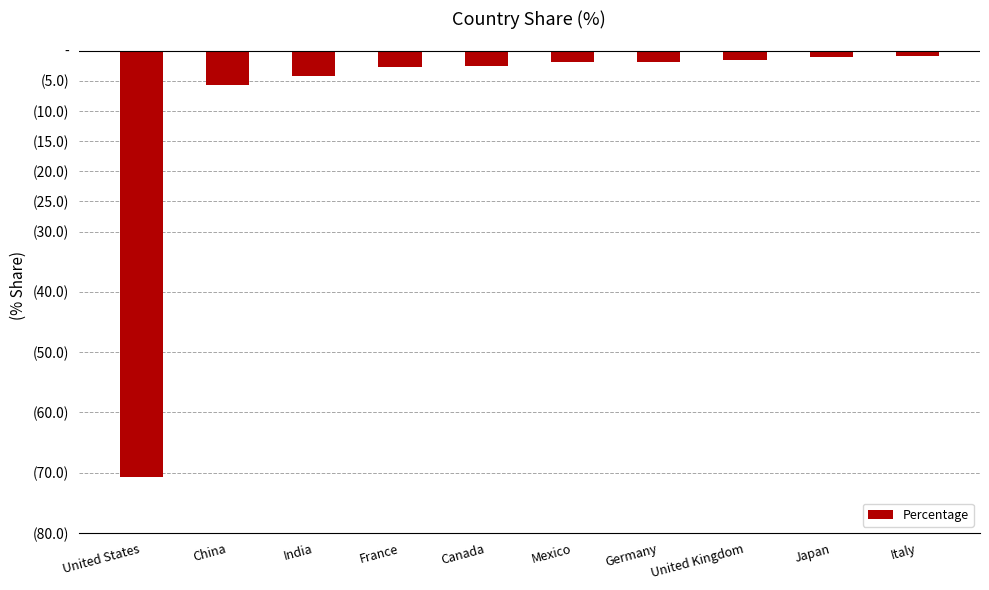

Does the chart contain any negative values?

Yes